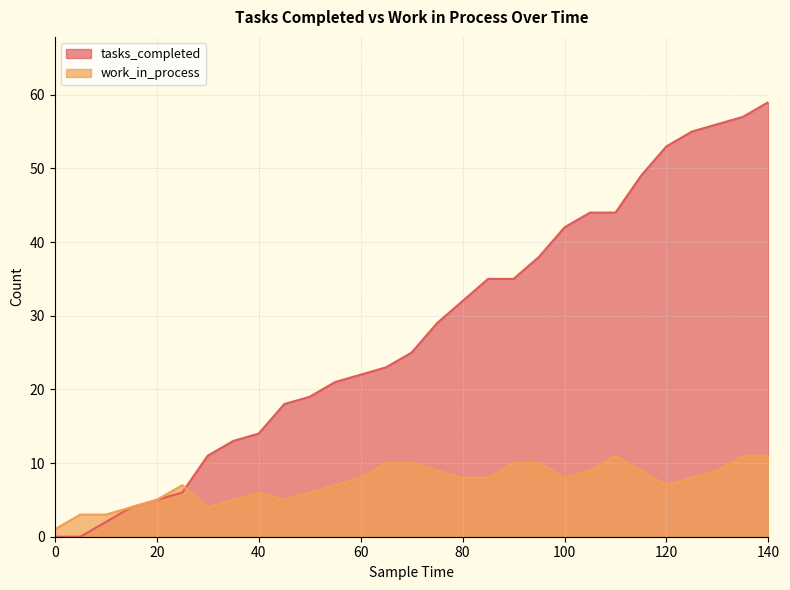

Which series changed the most between 20 and 130?

tasks_completed